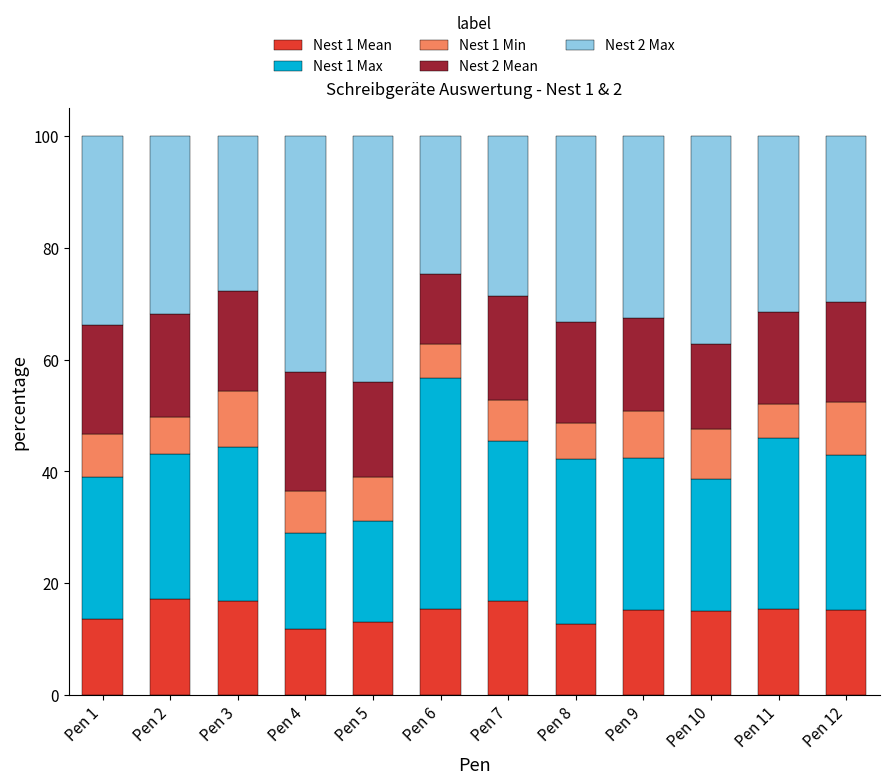

The Nest 1 Mean series shows 26.9 at Pen 9. True or false?

False